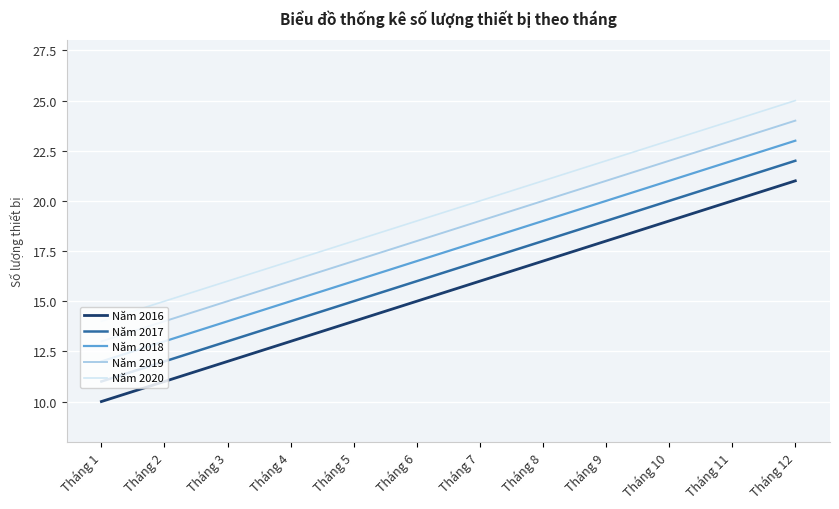

What is the difference between the maximum and minimum values in the Năm 2016 series?

11